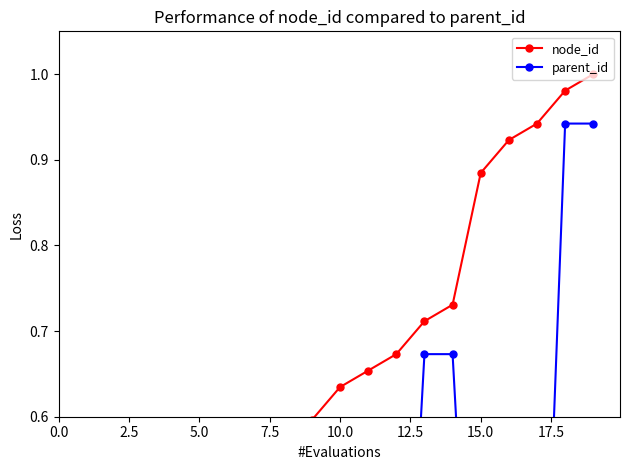

What value does the node_id series have at 9?

0.6